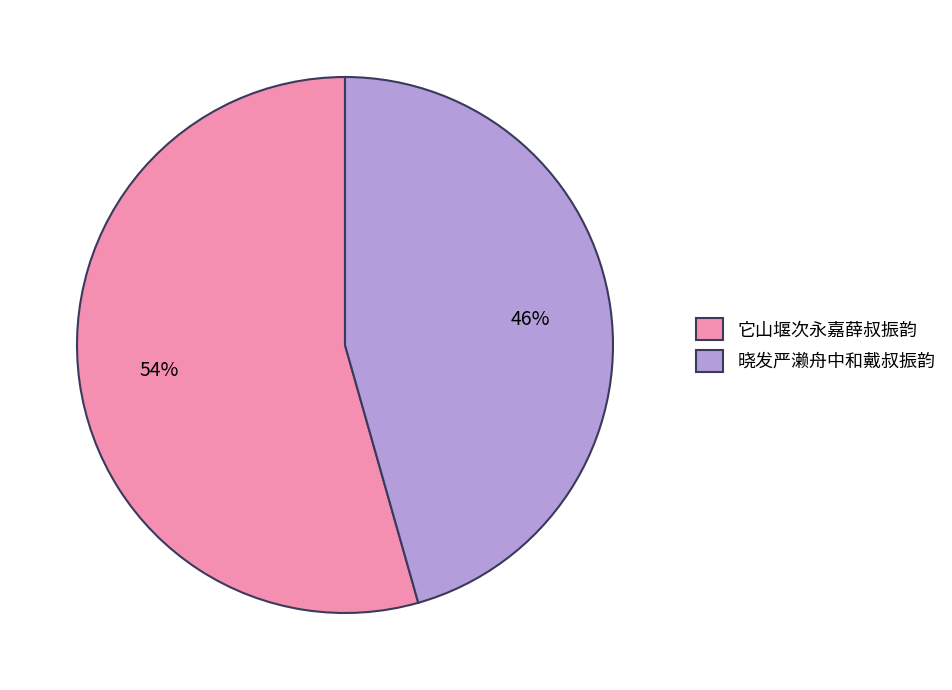

Combined, do 它山堰次永嘉薛叔振韵 and 晓发严濑舟中和戴叔振韵 account for over 50%?

Yes